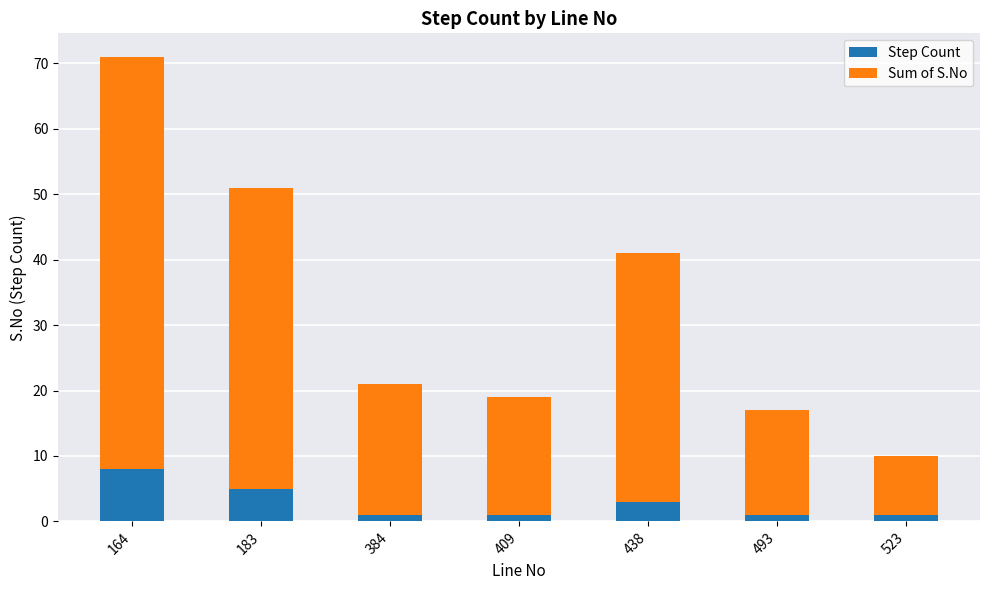

What is the total value across all series at 384?

21